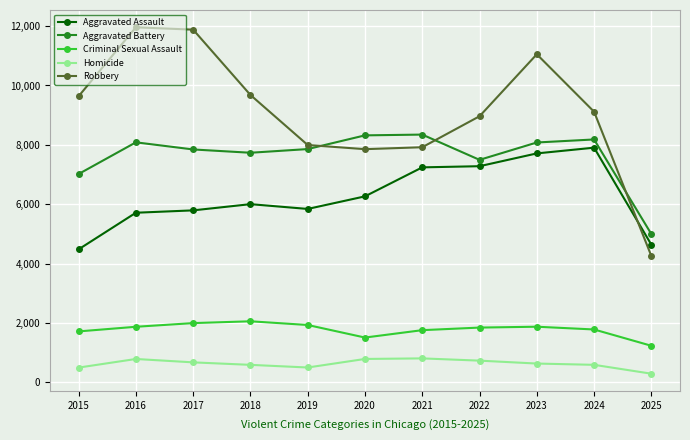

What is the total value across all series at 2017?

28186